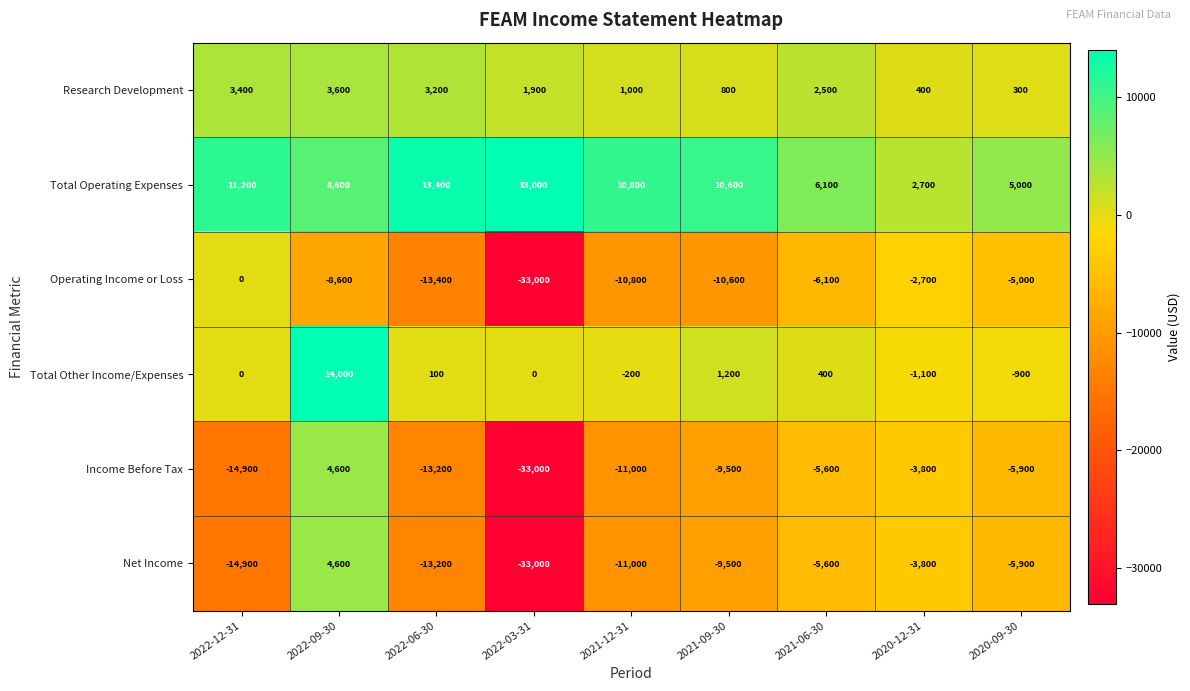

At which category is the sum across all series the highest?

2022-09-30